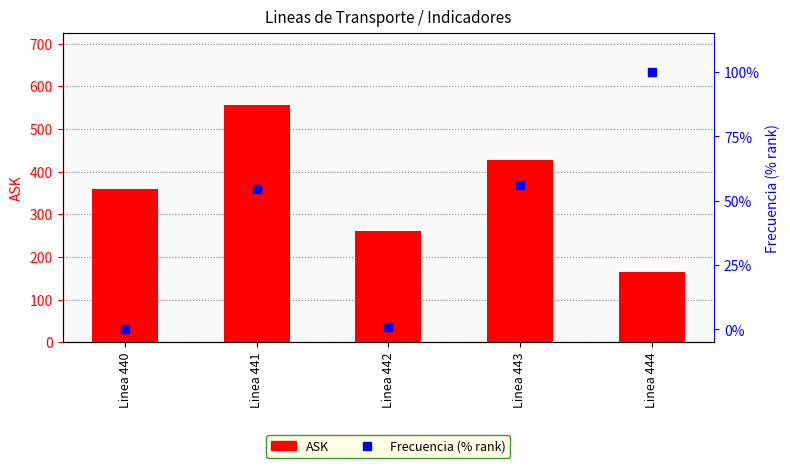

What are all the series names shown in the legend?

ASK, Frecuencia (% rank)